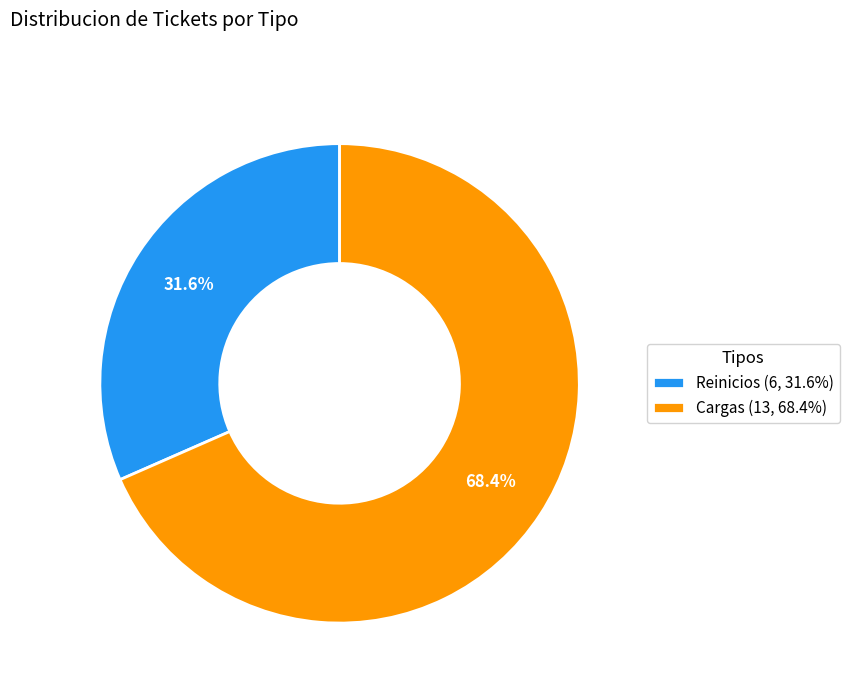

To the nearest percent, what is the difference between the Cargas and Reinicios slice percentages?

37%